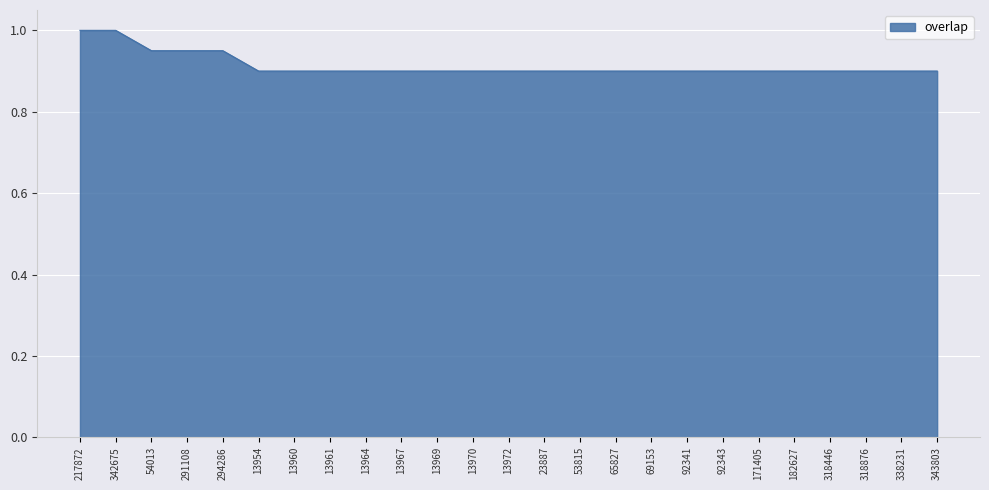

What is the greatest value displayed?

1.0